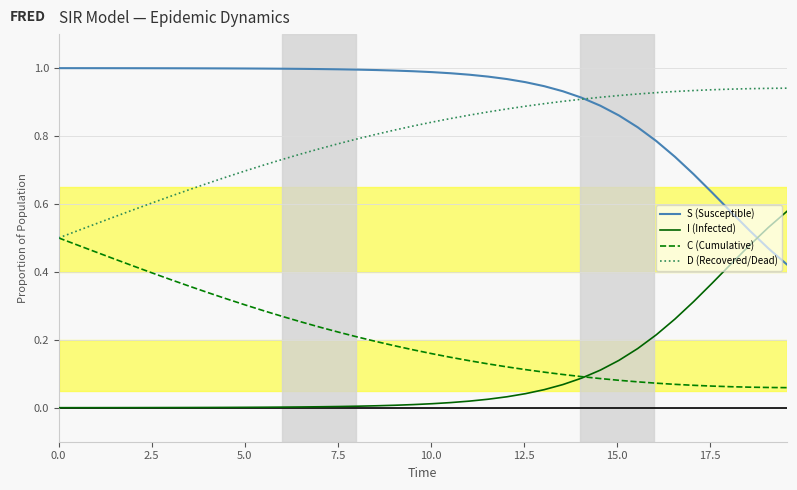

True or false: I (Infected) and S (Susceptible) cross at least once.

True